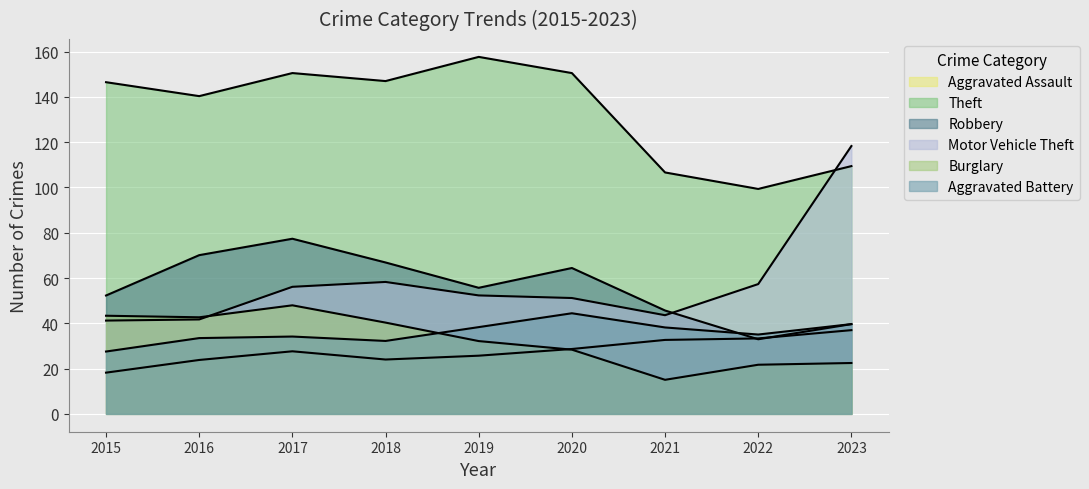

How many lines are shown in the chart?

6